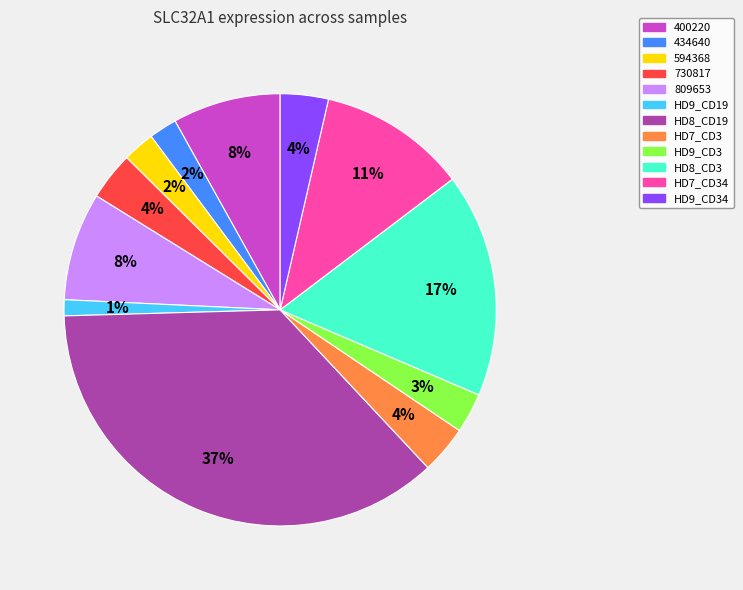

Does any single category account for the majority?

No